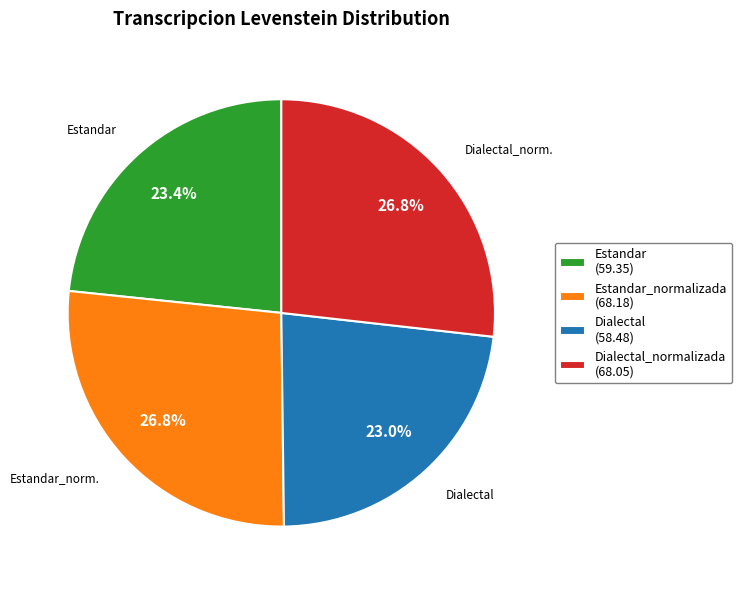

What is the ratio of the value at Dialectal (58.48) to the value at Dialectal_normalizada (68.05)?

0.9